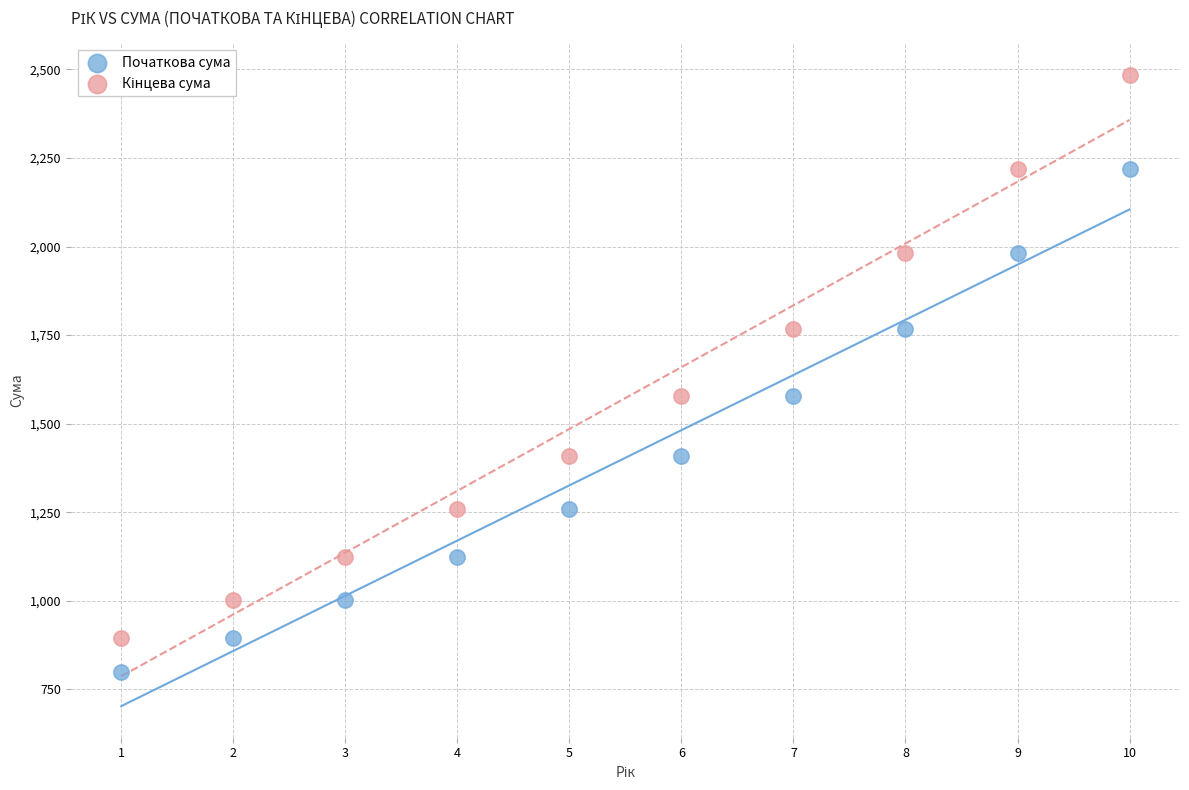

What is the X range (max minus min) for the scatter plot?

9.0